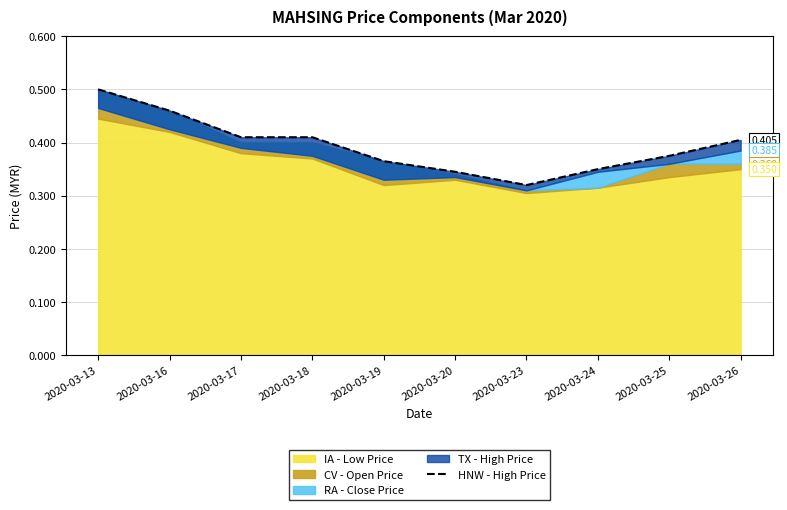

Which label corresponds to the smallest value in the chart?

2020-03-23